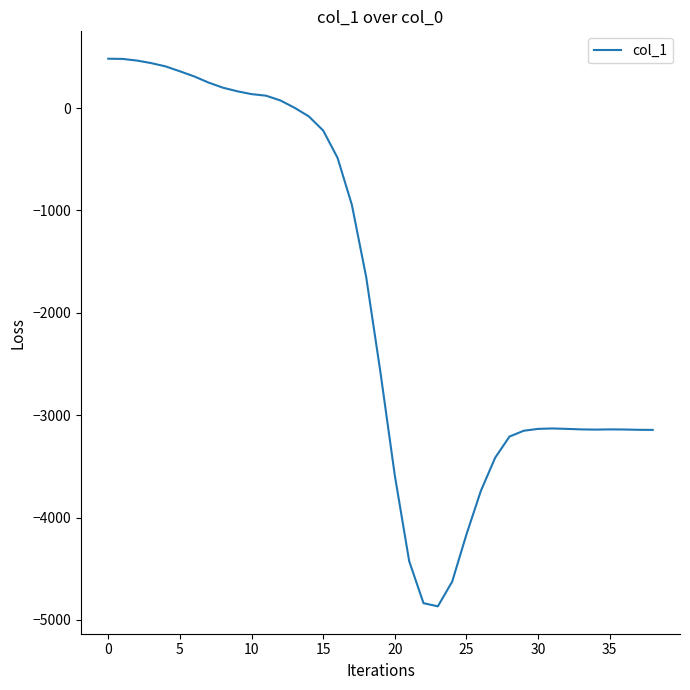

What is the minimum value shown in the chart?

-4868